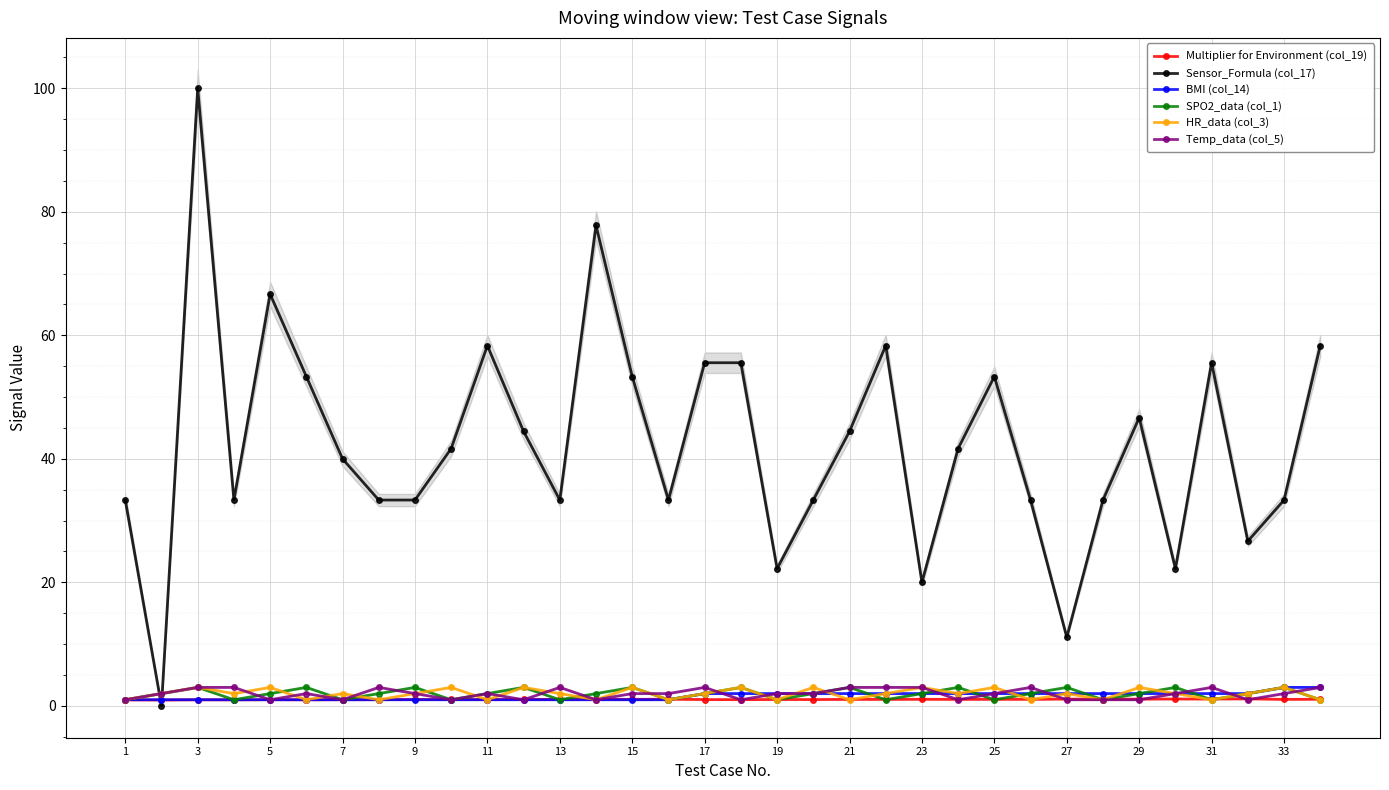

Which series has the largest total across all categories?

Sensor_Formula (col_17)